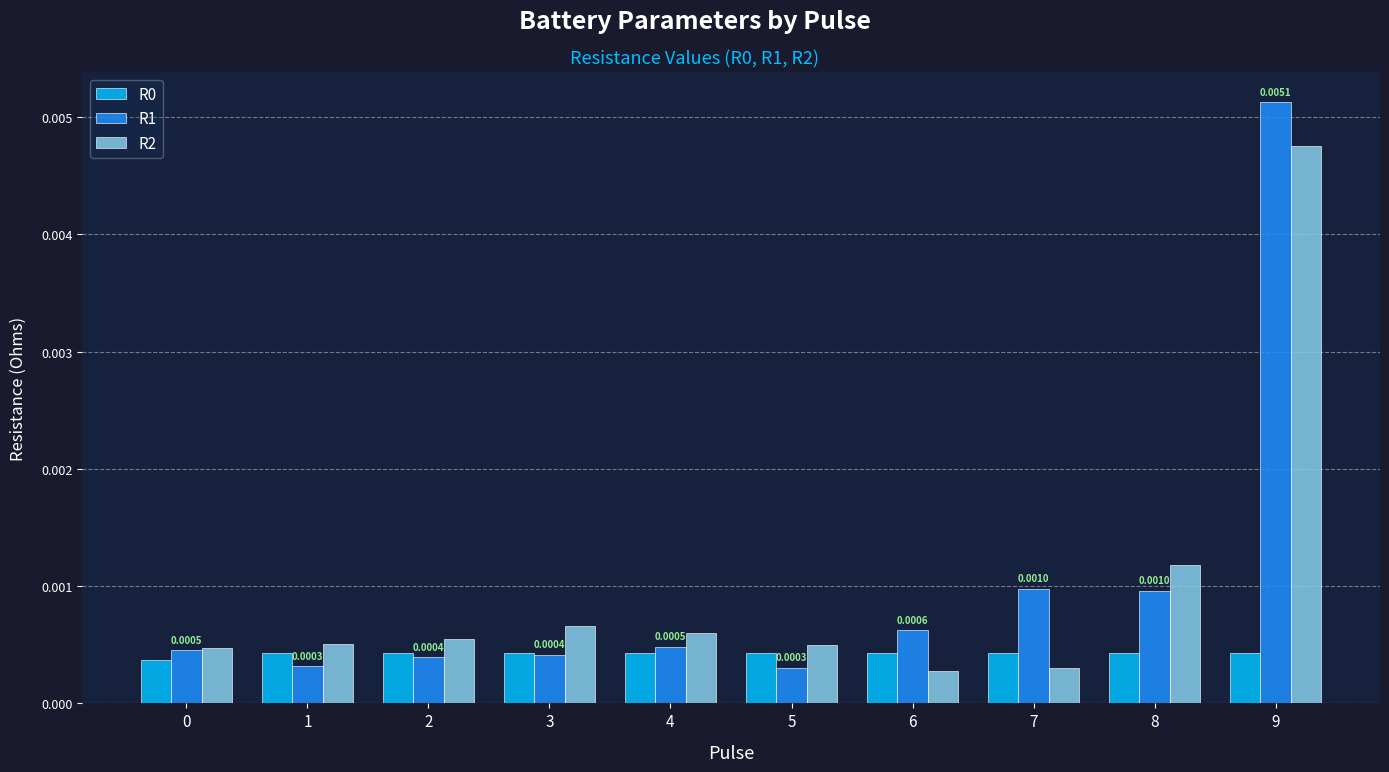

Is the value of R0 at 6 greater than the value of R1 at 6?

No